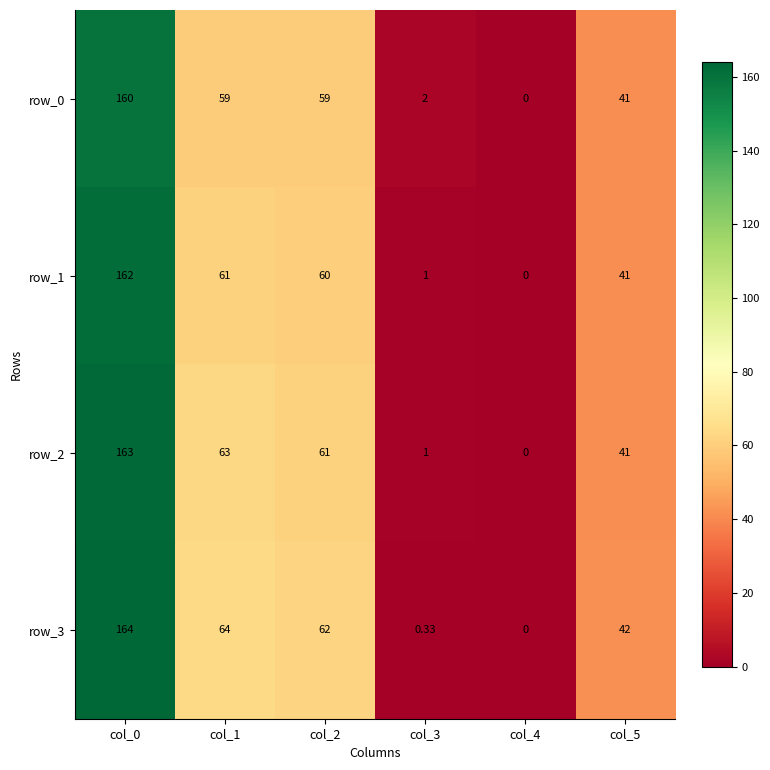

List the labels in order of row_3 value, smallest first.

col_4, col_3, col_5, col_2, col_1, col_0